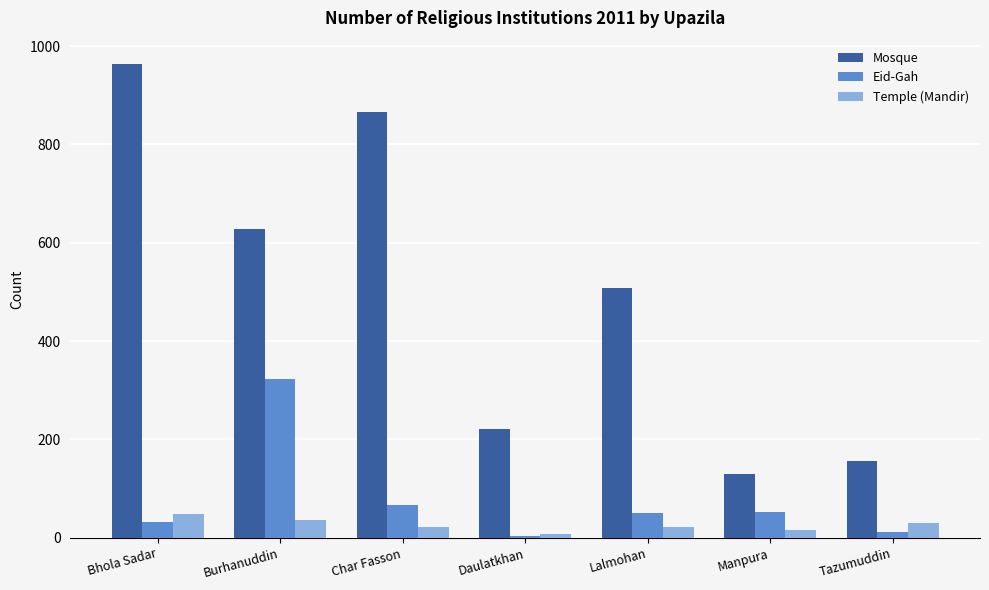

The value of Eid-Gah at Bhola Sadar is 32. True or false?

True